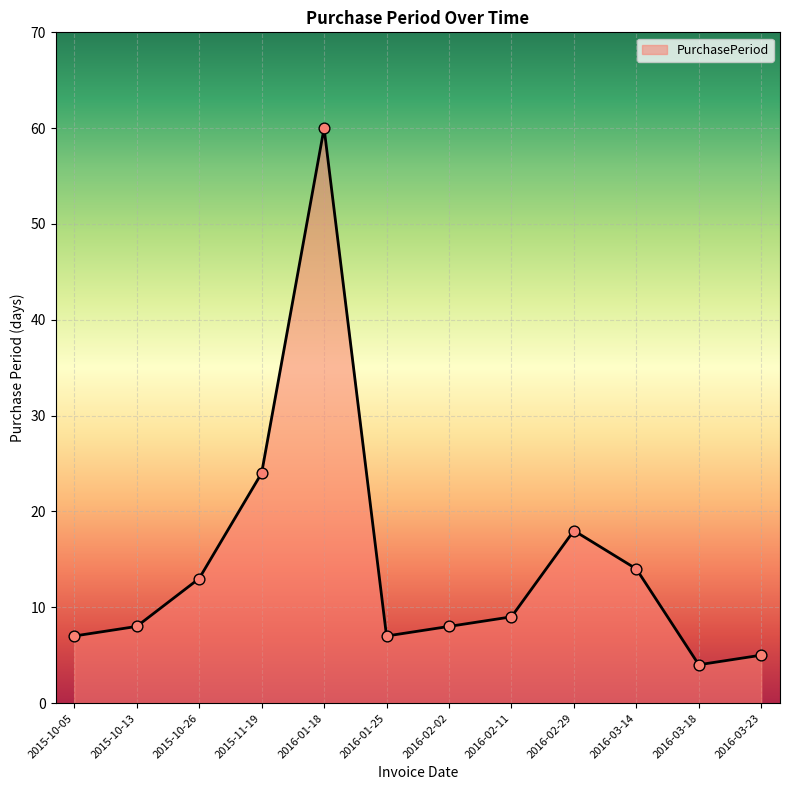

What is the ratio of the value at 2016-01-18 to the value at 2016-02-11?

6.7